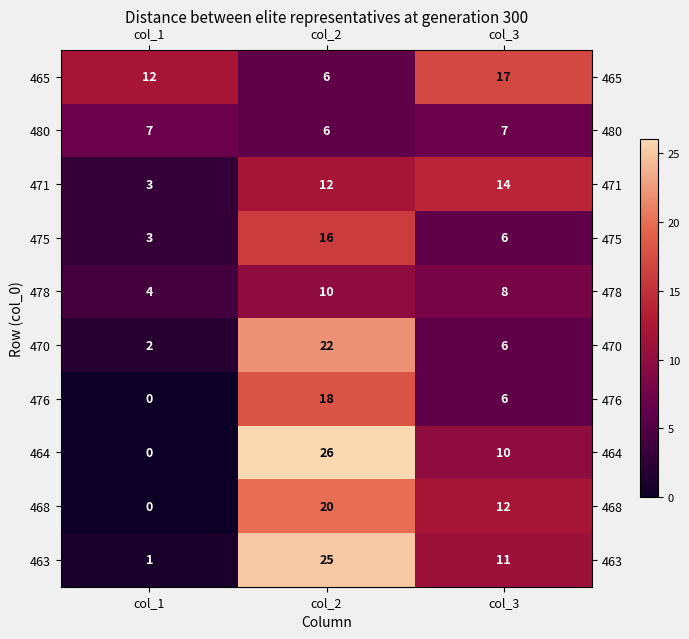

What is the spread (max minus min) of values at col_2?

20